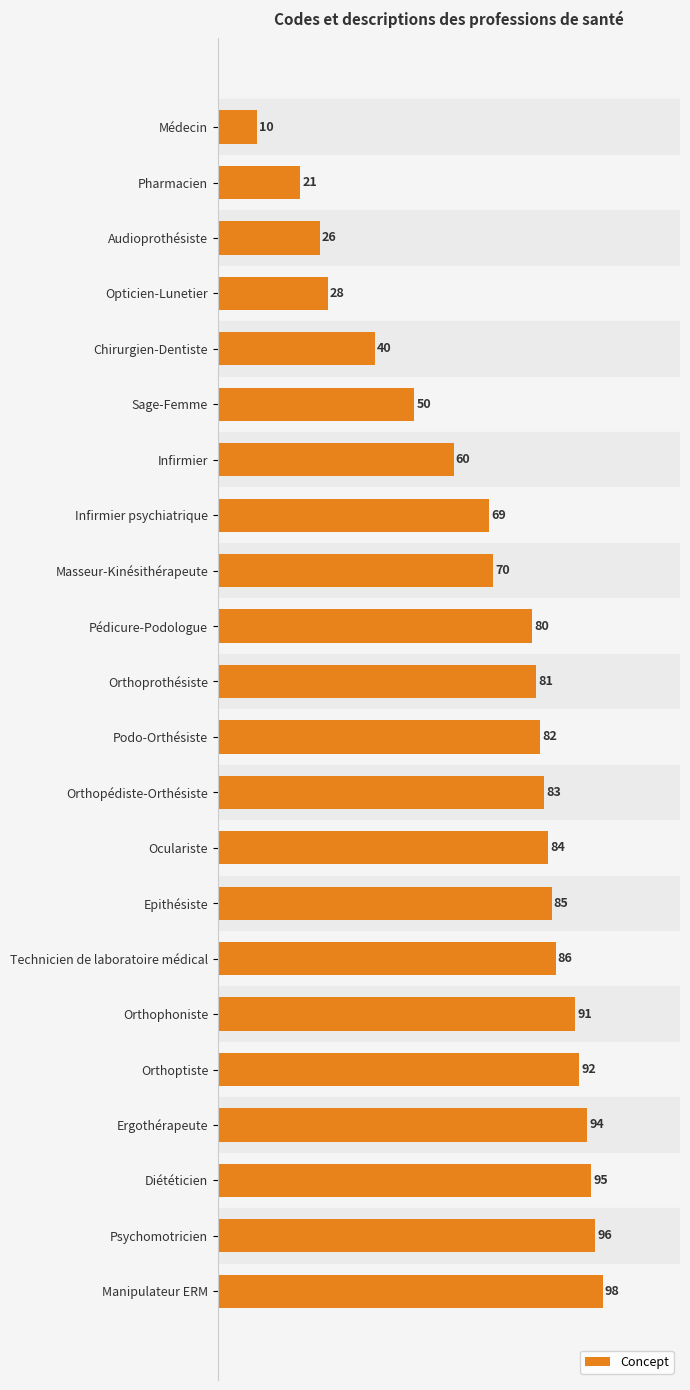

Is it true that the value at Pédicure-Podologue is 80?

True